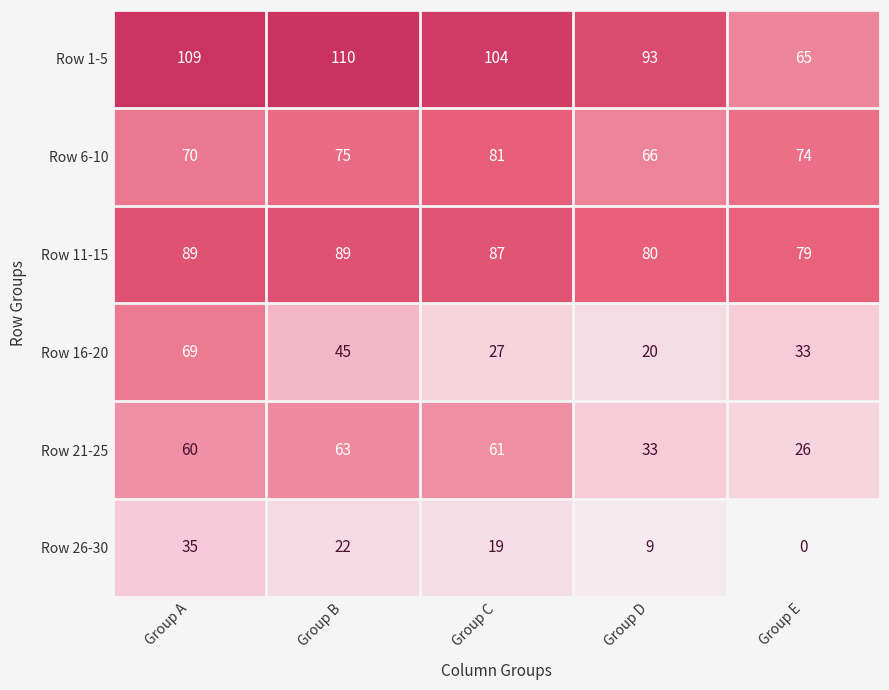

At which label does Row 6-10 first exceed 74?

Group B